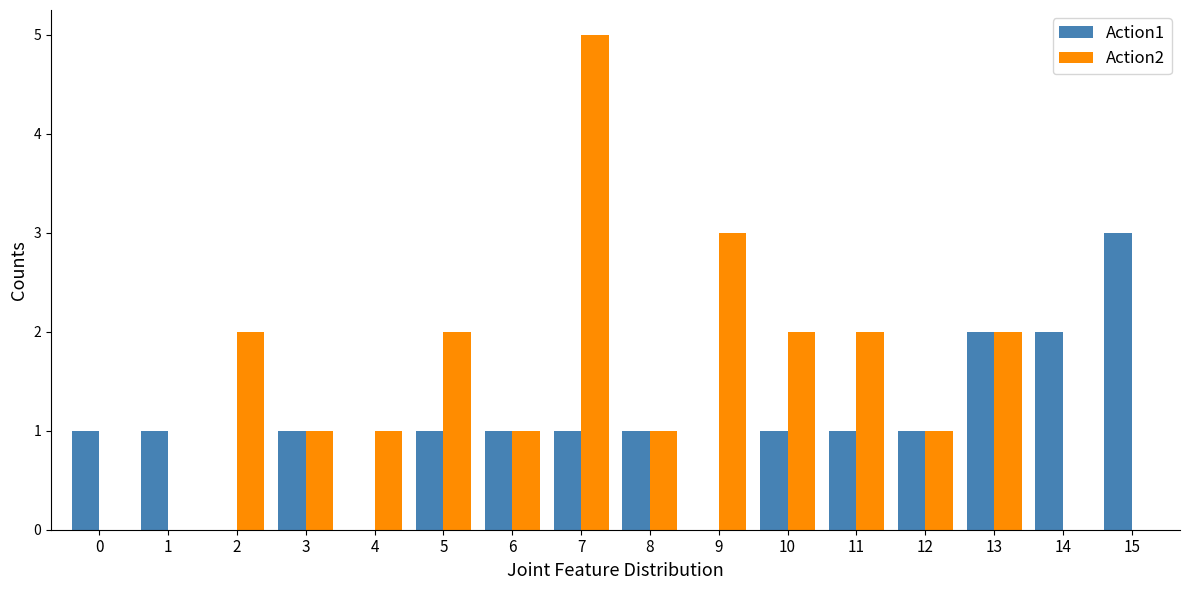

How many distinct data groups are displayed?

2